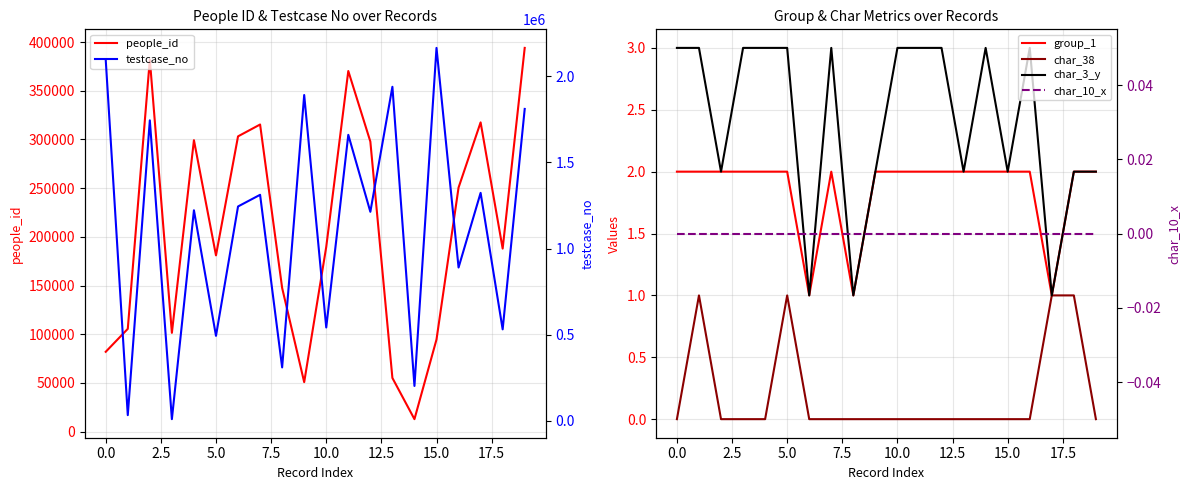

What is the greatest value displayed?

2165038